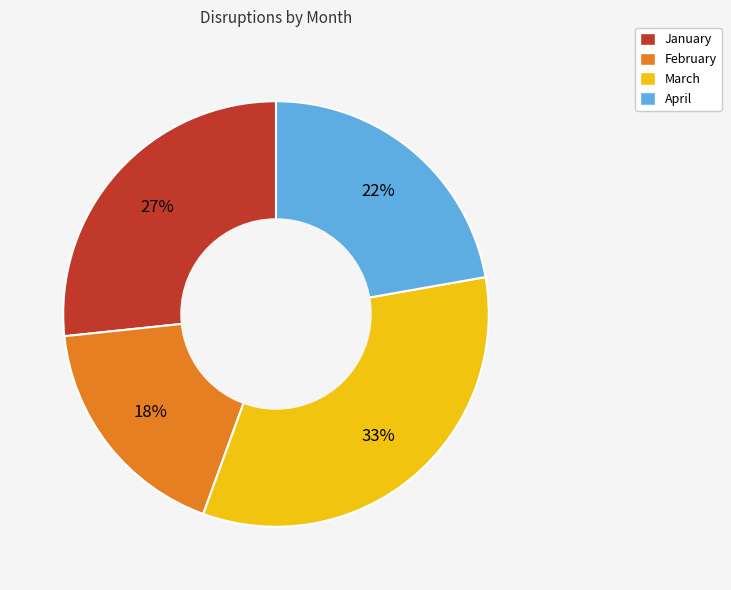

Is February the majority of the pie?

No